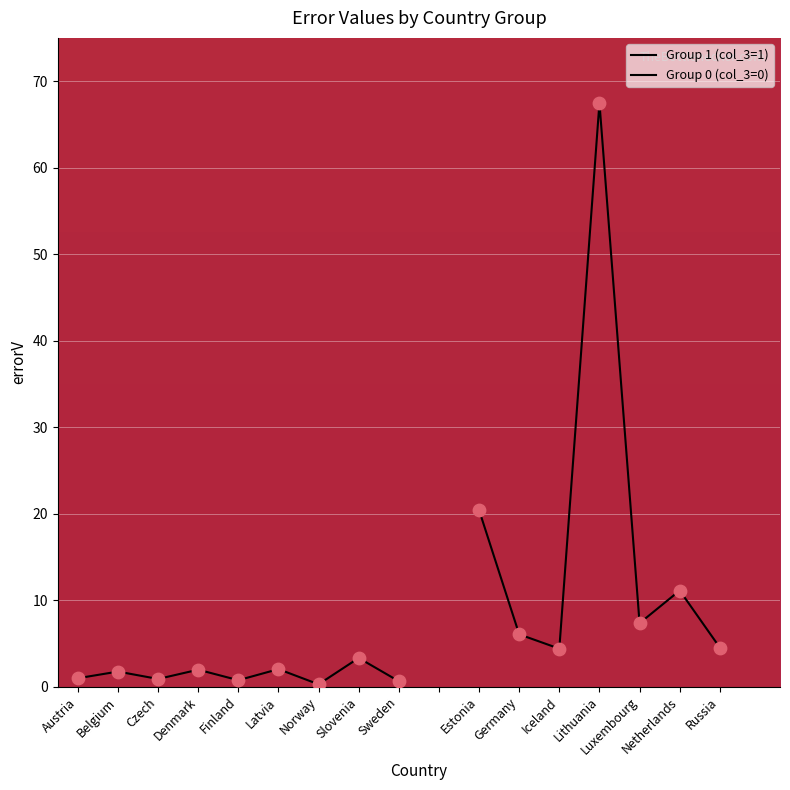

What is the change in value from Germany to Latvia?

-4.0